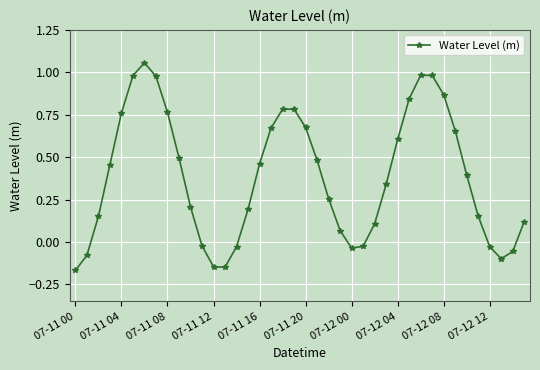

What is the difference between the maximum and minimum values?

1.2